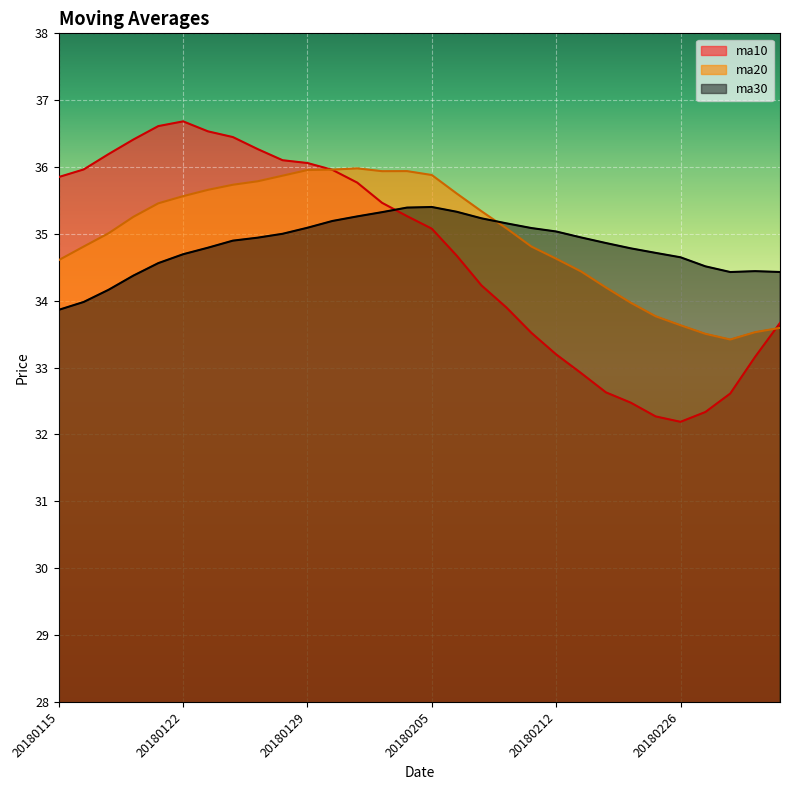

What is the difference between the ma10 values at 20180202 and 20180115?

0.6